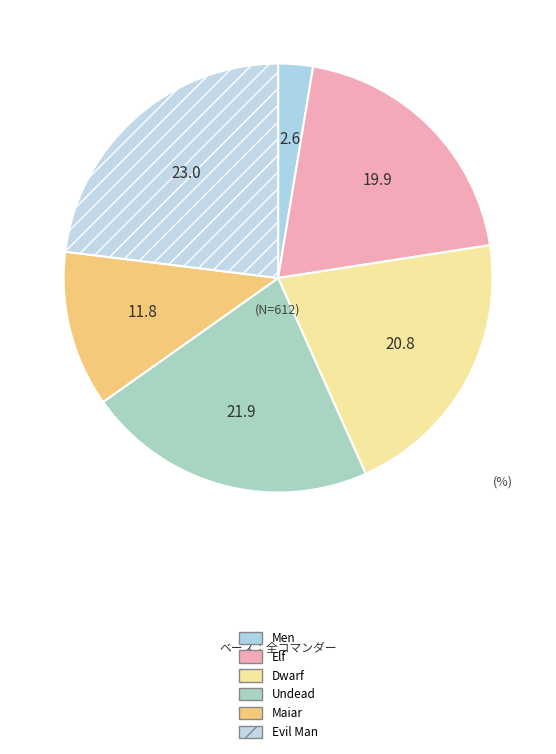

To the nearest percent, what is the difference between the Elf and Men slice percentages?

17%